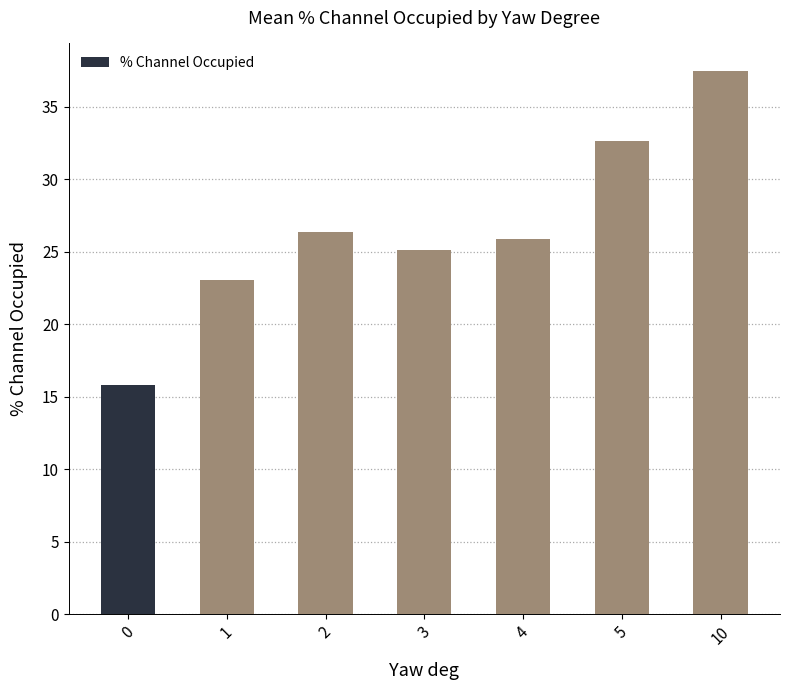

What is the difference between the second highest and minimum values?

16.8